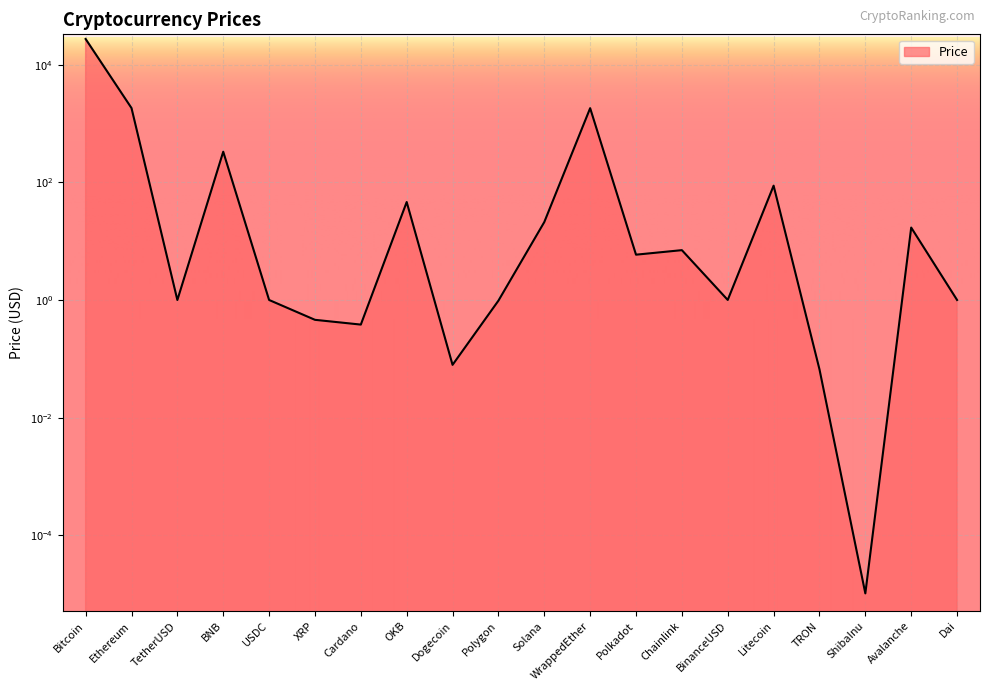

What is the change in value from Polkadot to Litecoin?

+82.2